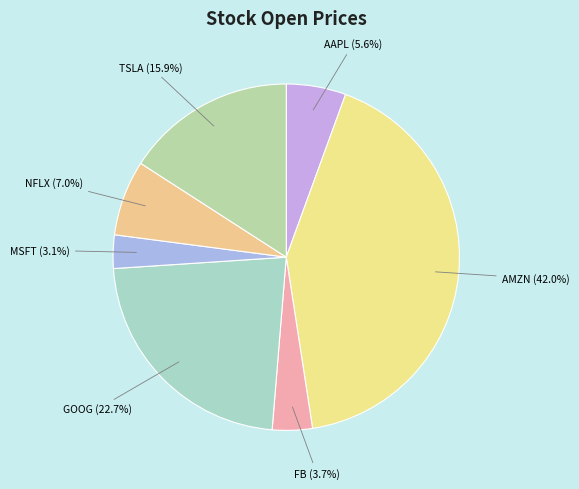

Is there a majority slice in this chart?

No